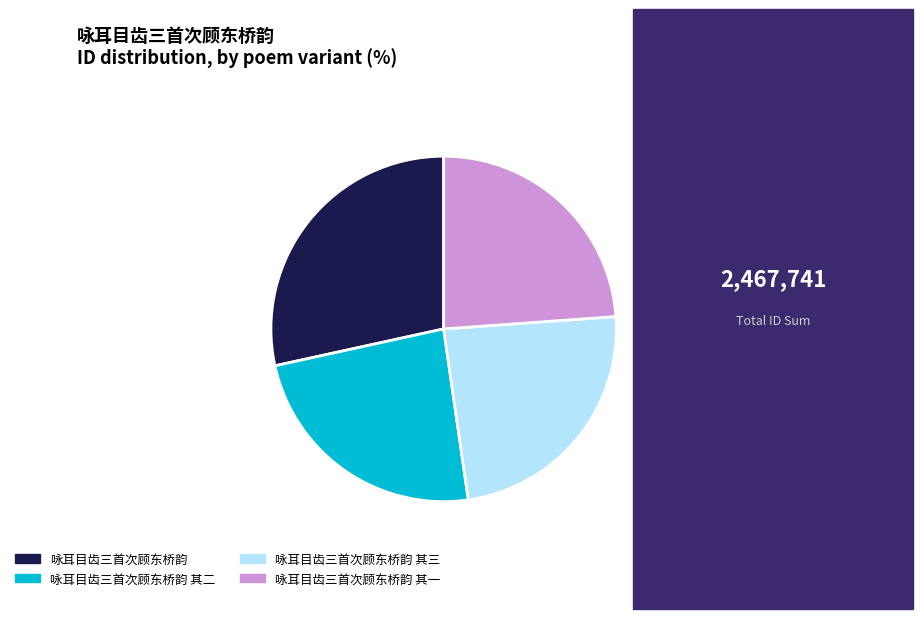

Approximately how many times larger is the value at 咏耳目齿三首次顾东桥韵 compared to 咏耳目齿三首次顾东桥韵 其三?

1.2